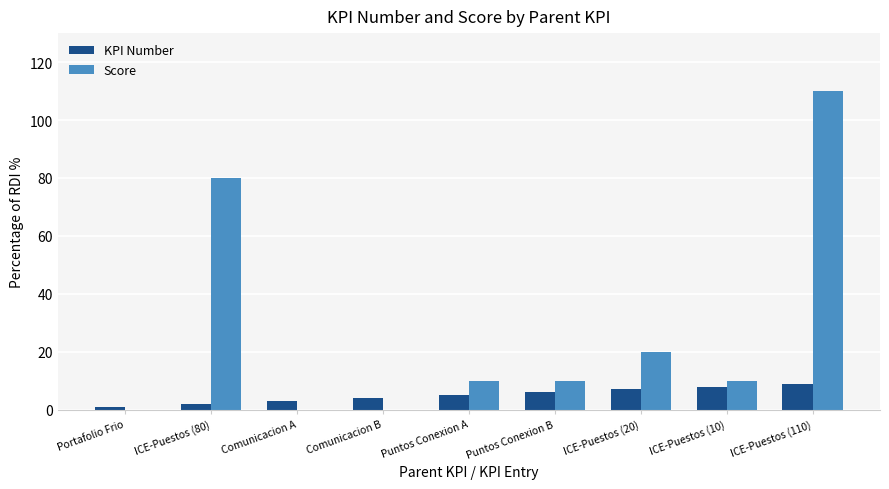

Are the bars grouped side by side (vs. stacked)?

Yes